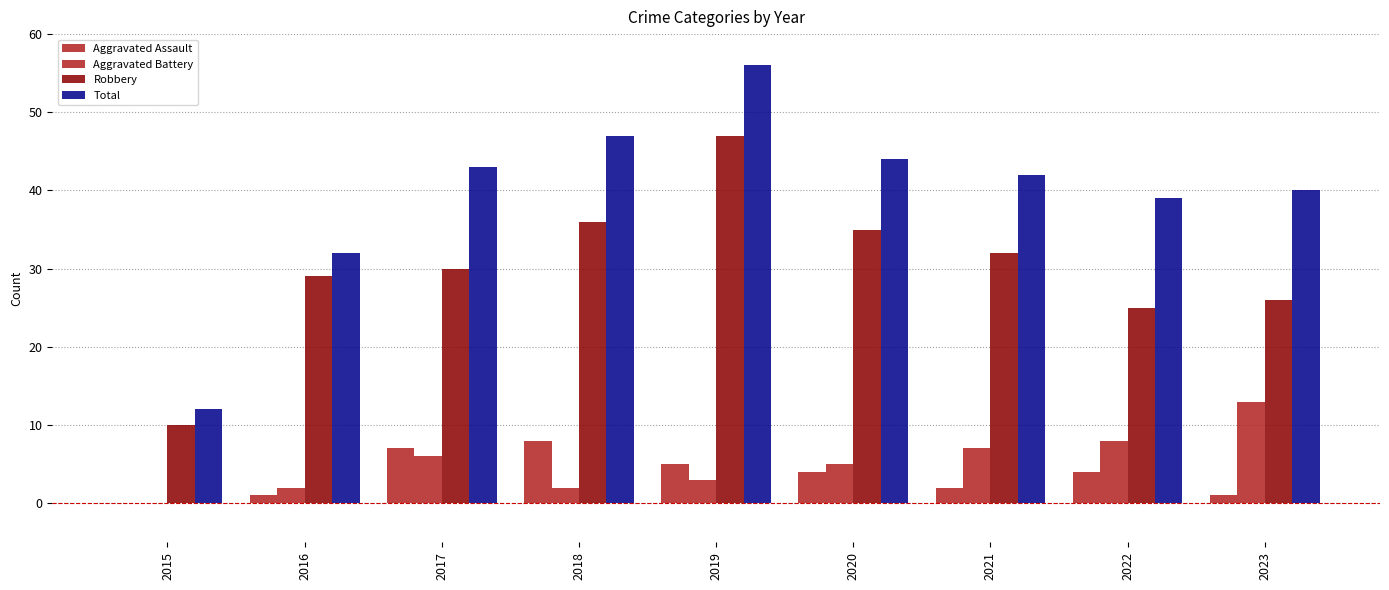

How many data points does each series have?

9